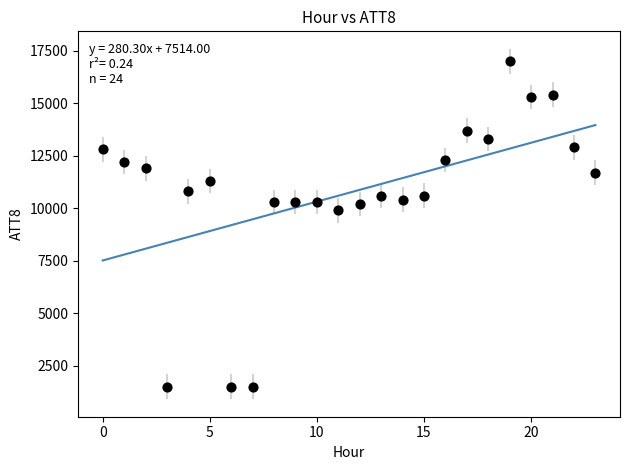

What is the range of Y values (max minus min)?

15500